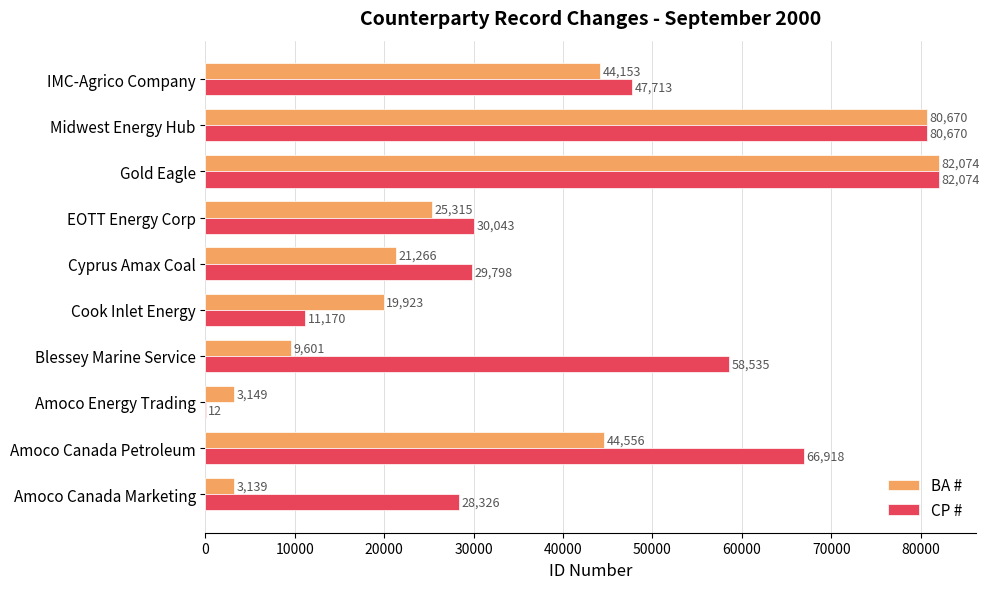

At which label is BA # closest to 42606?

IMC-Agrico Company